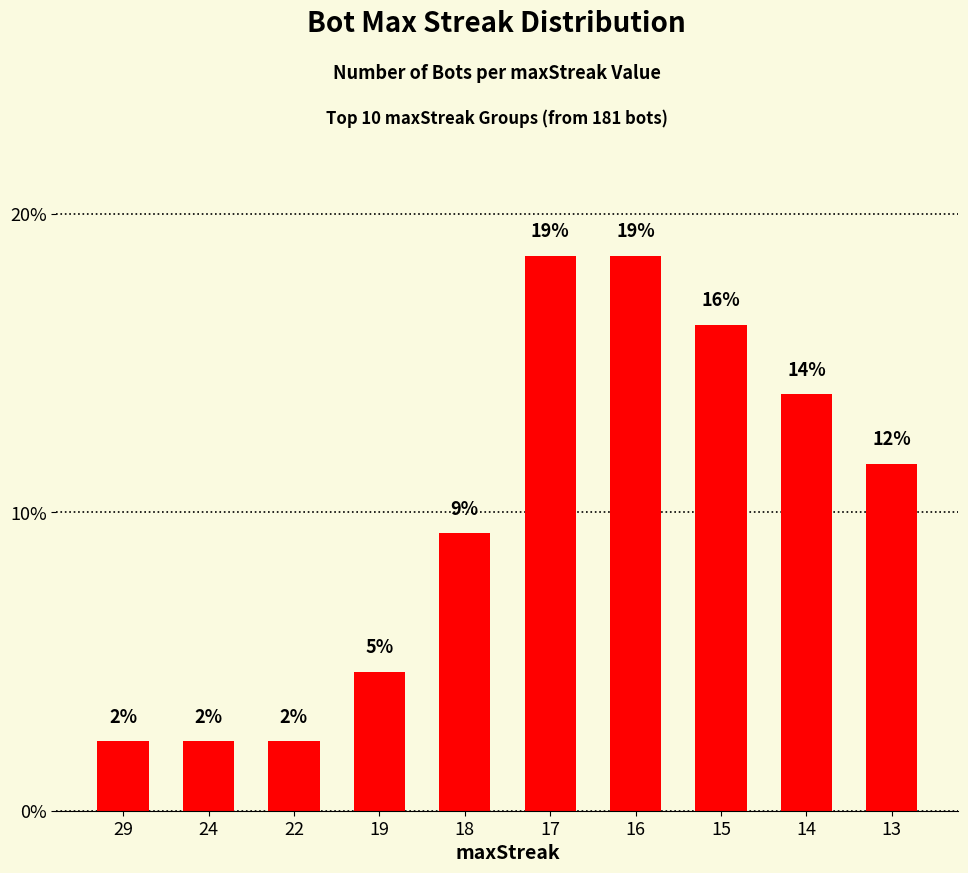

Which category has the highest value across all series?

17